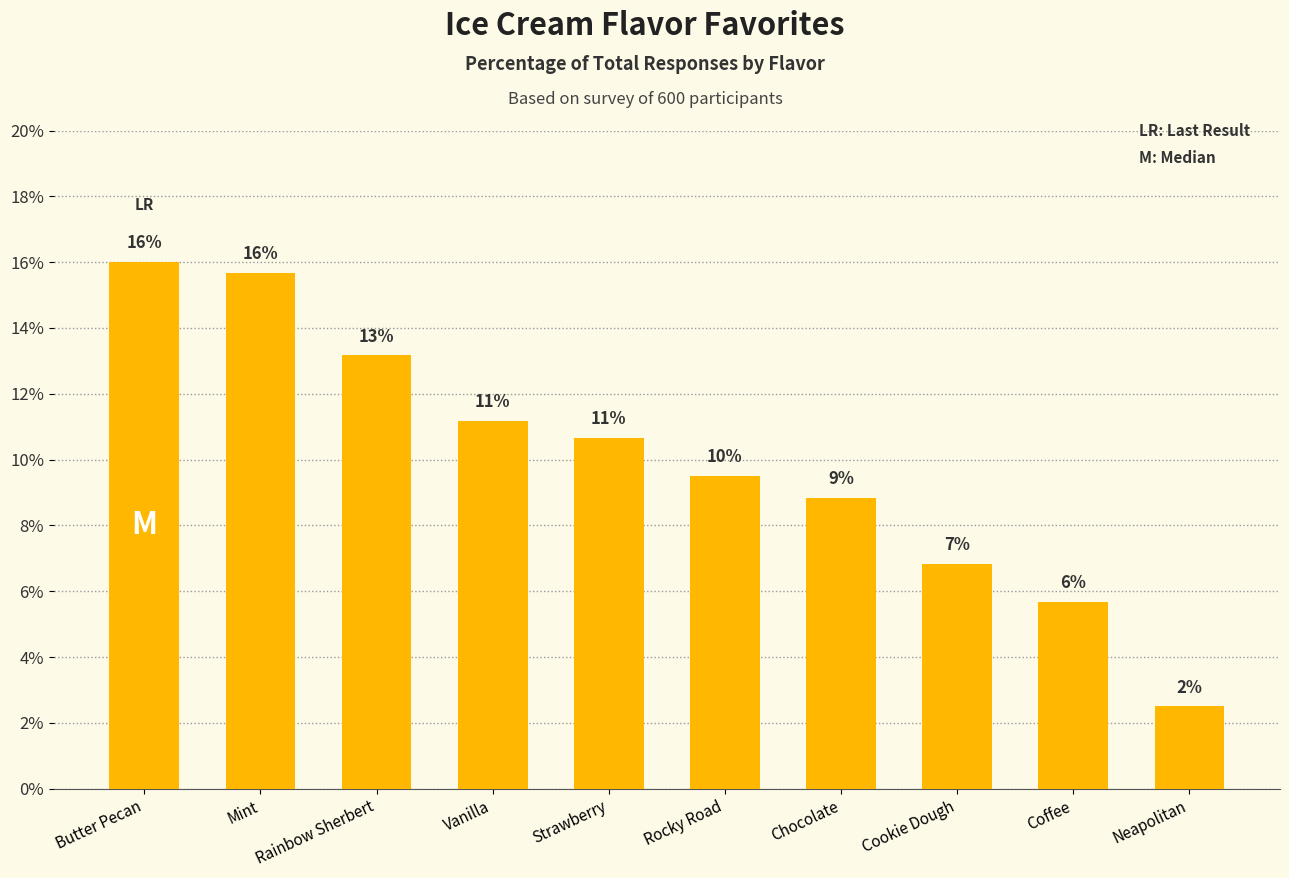

Does the chart contain any negative values?

No